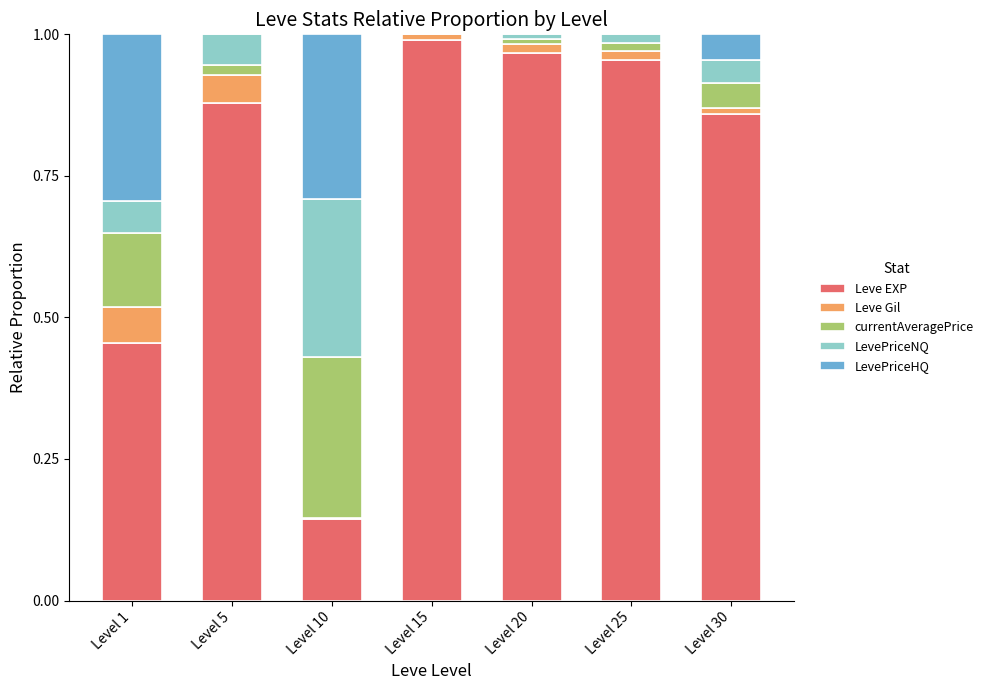

What are all the series names shown in the legend?

Leve EXP, Leve Gil, currentAveragePrice, LevePriceNQ, LevePriceHQ